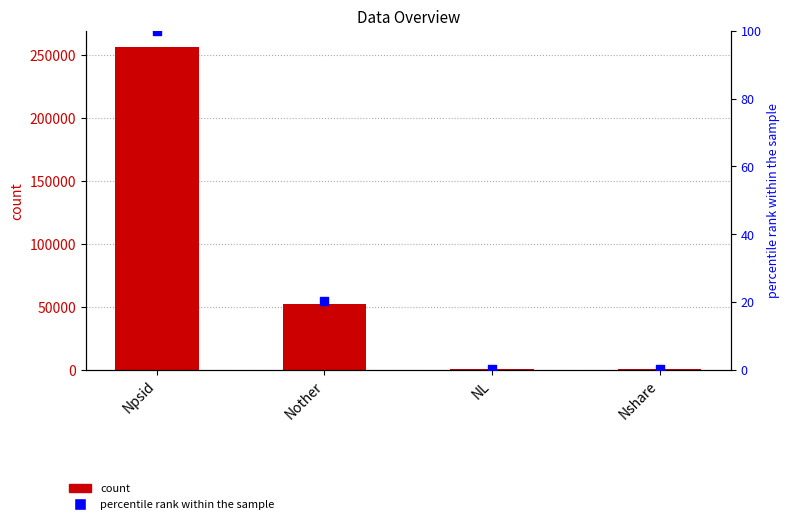

What is the total value across all series at NL?

664.3